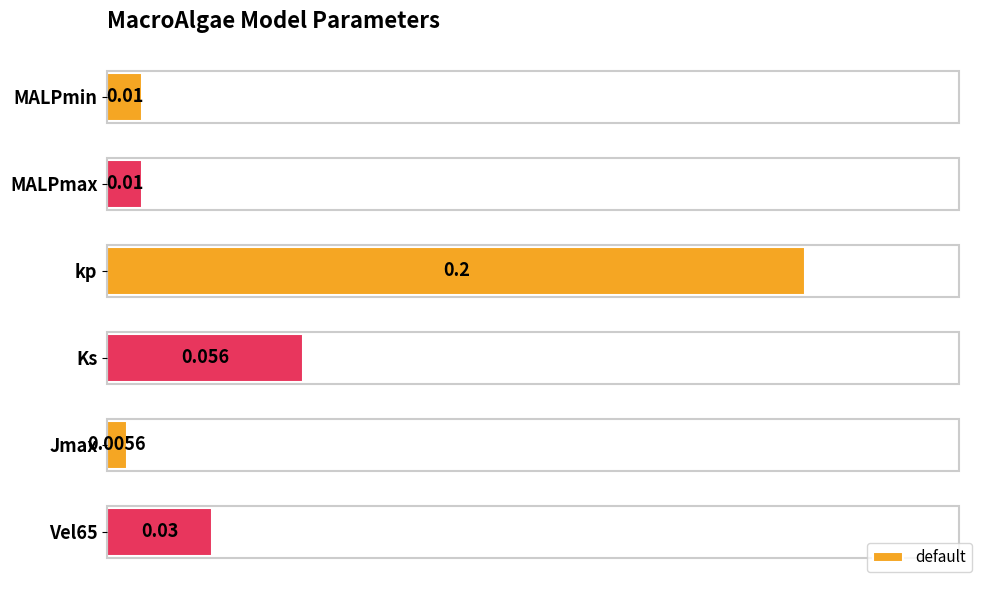

At which label is the value closest to 0?

Jmax